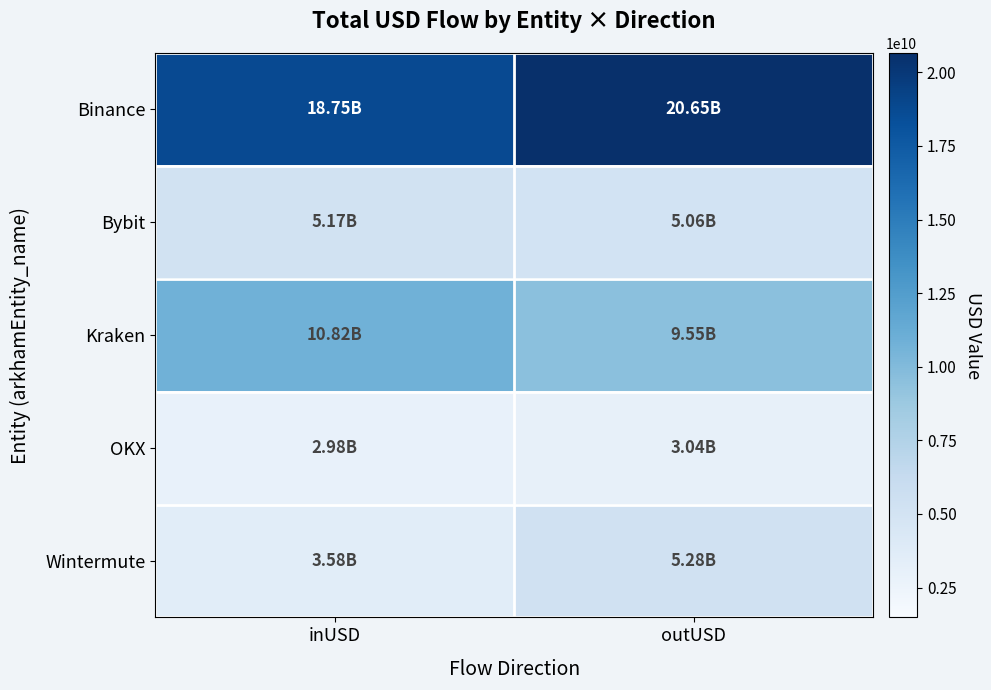

Between outUSD and inUSD, which is larger?

outUSD